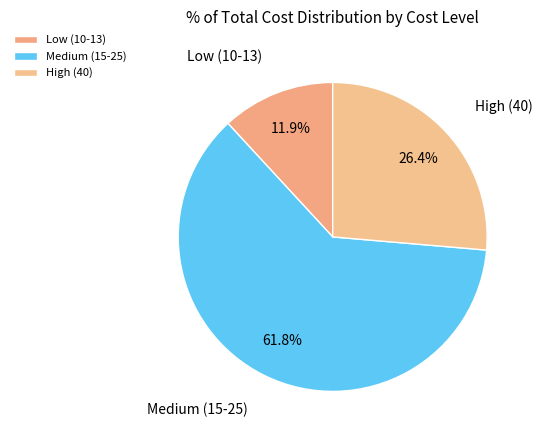

Between Low (10-13) and High (40), which is larger?

High (40)